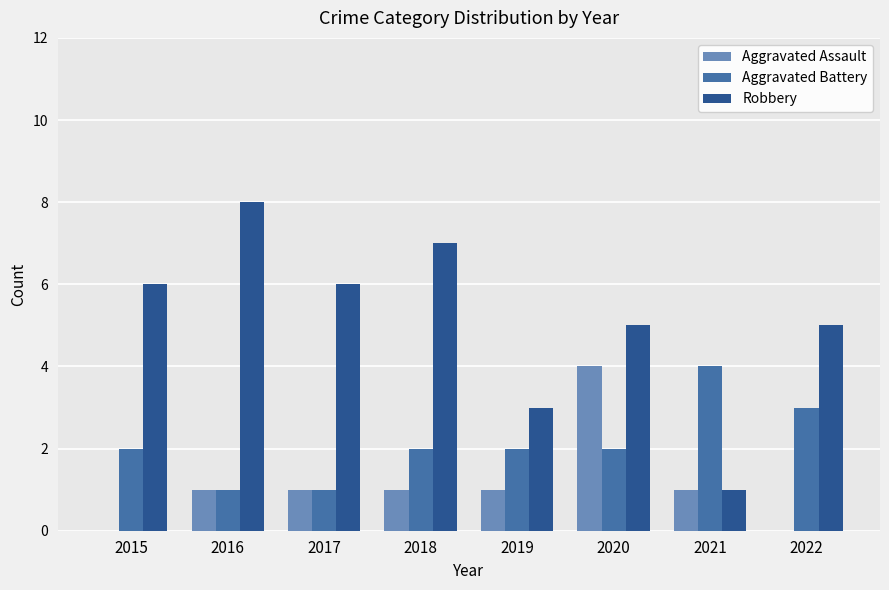

True or false: Robbery has a value of 1 at 2021.

True